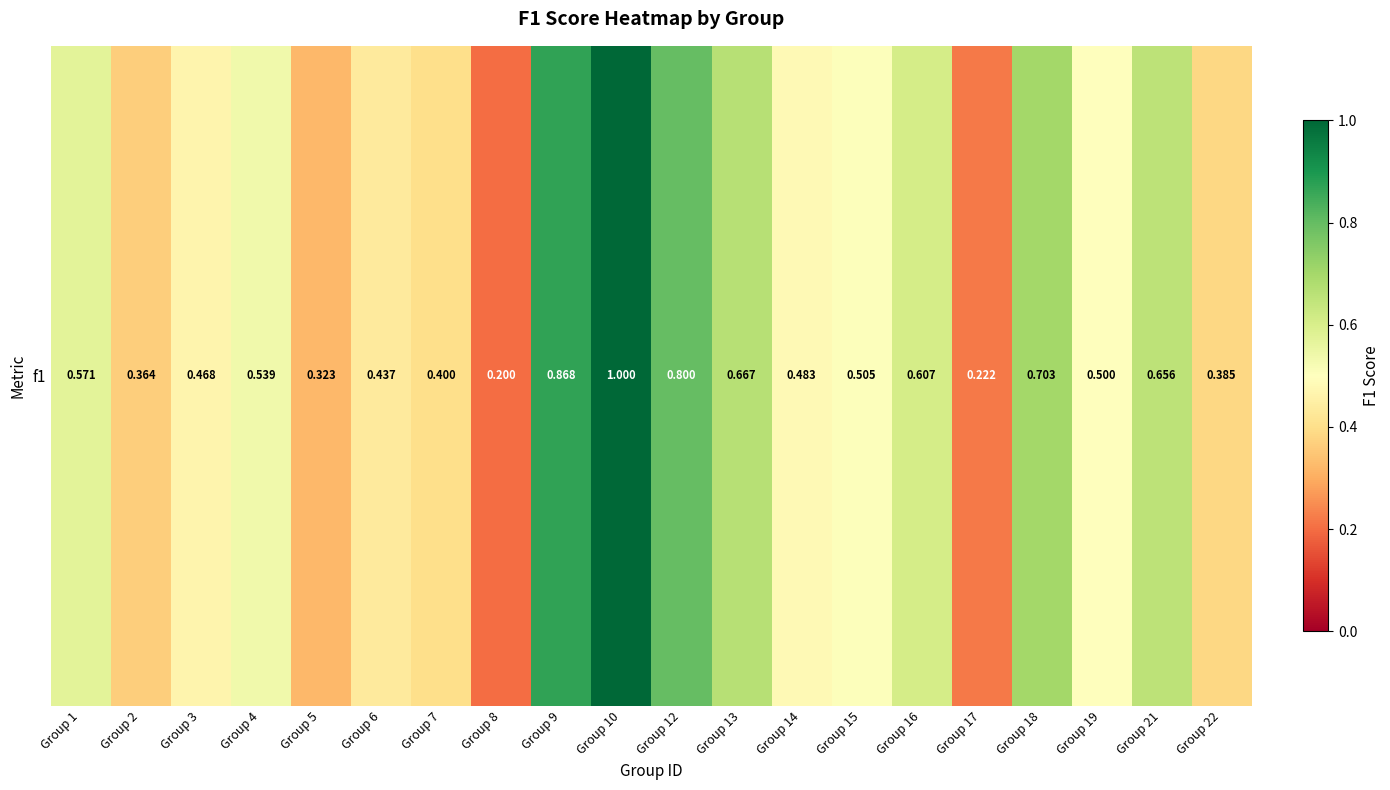

Reading right to left, what are all the values shown in this chart?

0.4	0.7	0.5	0.7	0.2	0.6	0.5	0.5	0.7	0.8	1.0	0.9	0.2	0.4	0.4	0.3	0.5	0.5	0.4	0.6